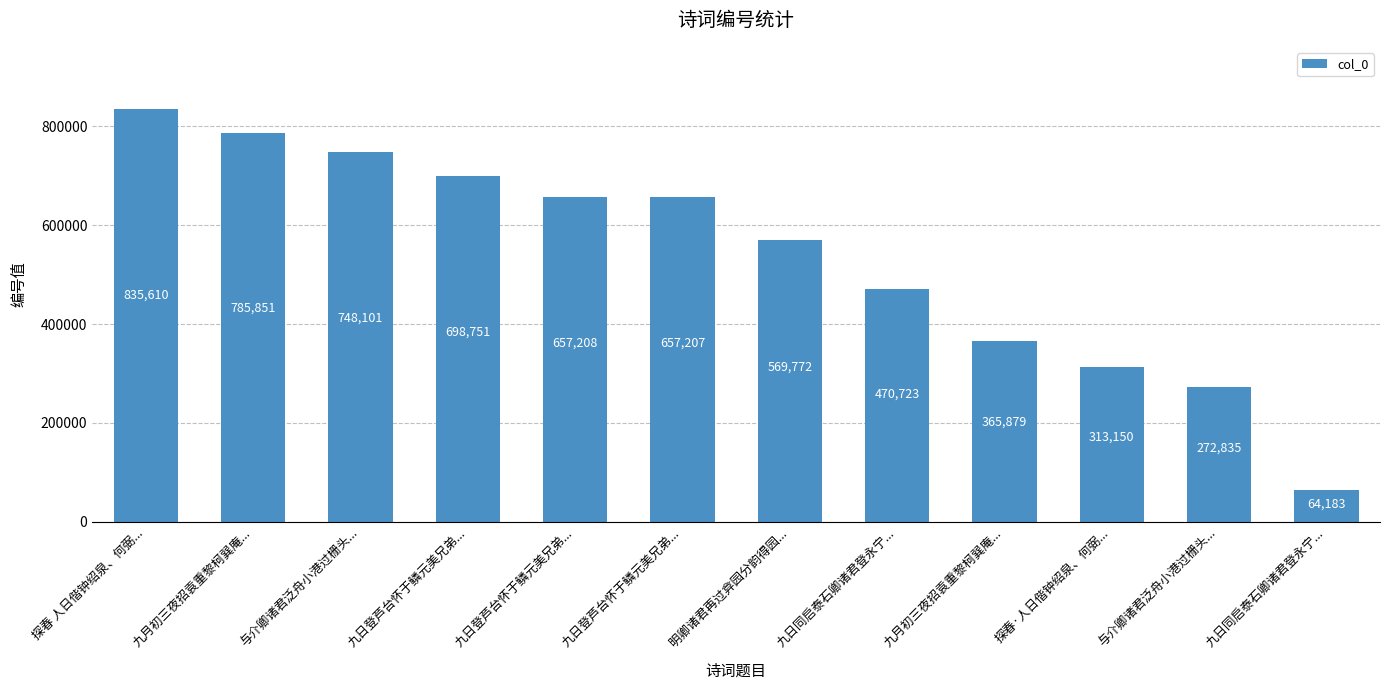

At which label does the data first exceed 657207?

探春 人日偕钟绍泉、何弼...